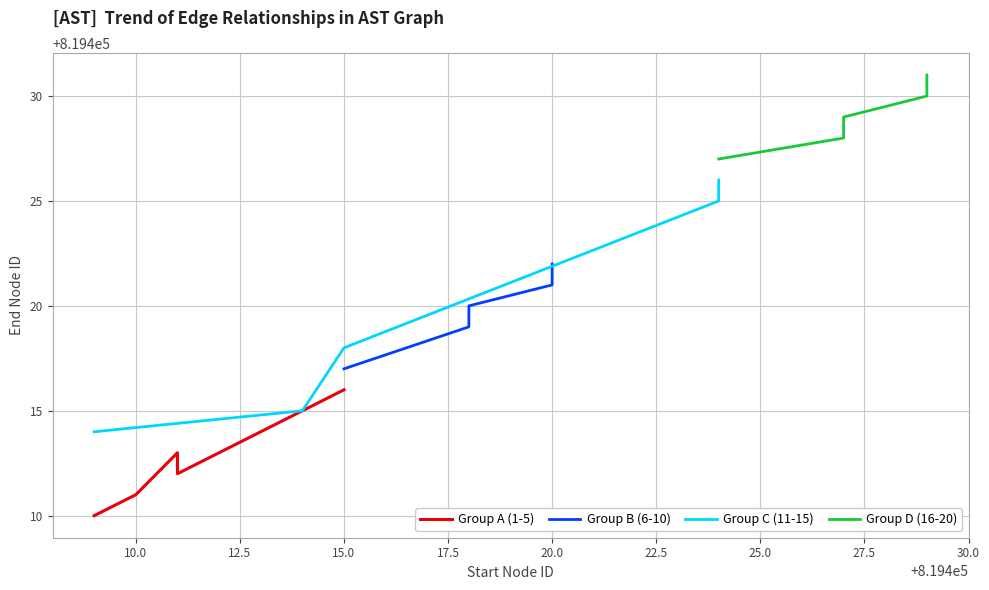

What is the difference between the maximum and minimum values in the Group C (11-15) series?

12